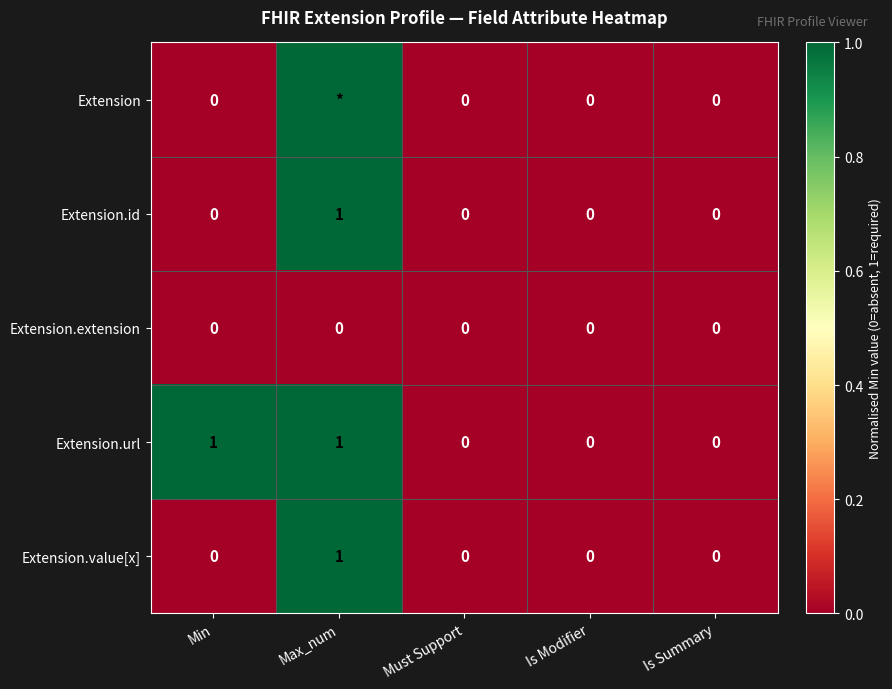

Count the Extension.id values in the range 0 to 1.

5